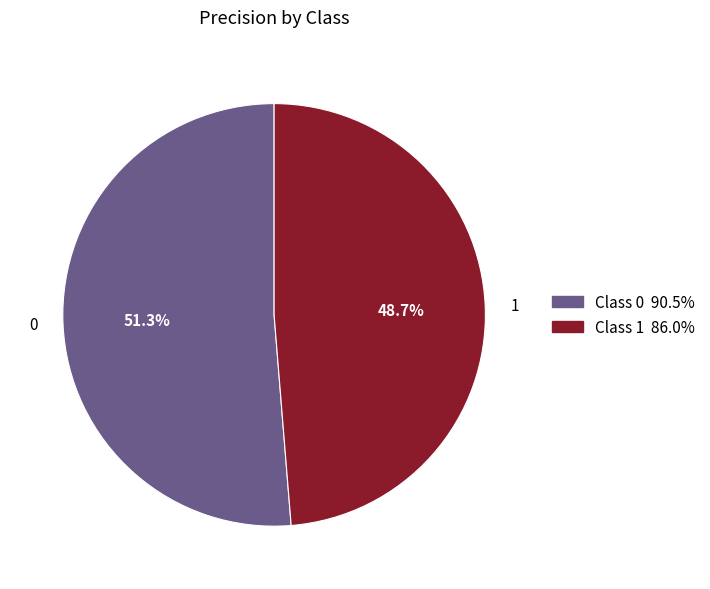

Combined, do 1 and 0 account for over 50%?

Yes